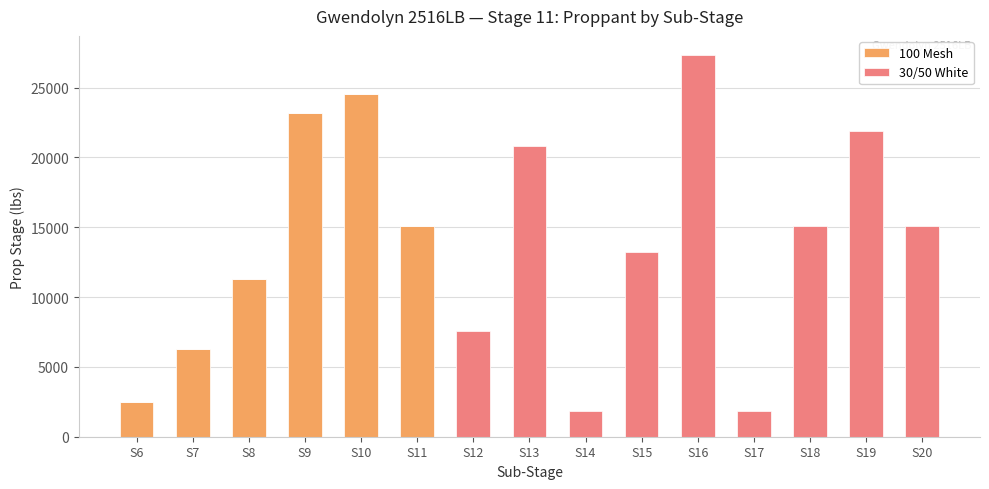

The value of 100 Mesh at S9 is 40859. True or false?

False